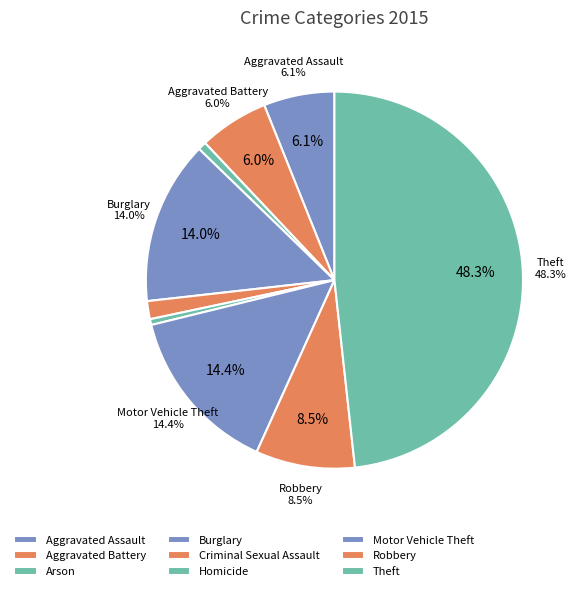

How many segments does this pie chart have?

9